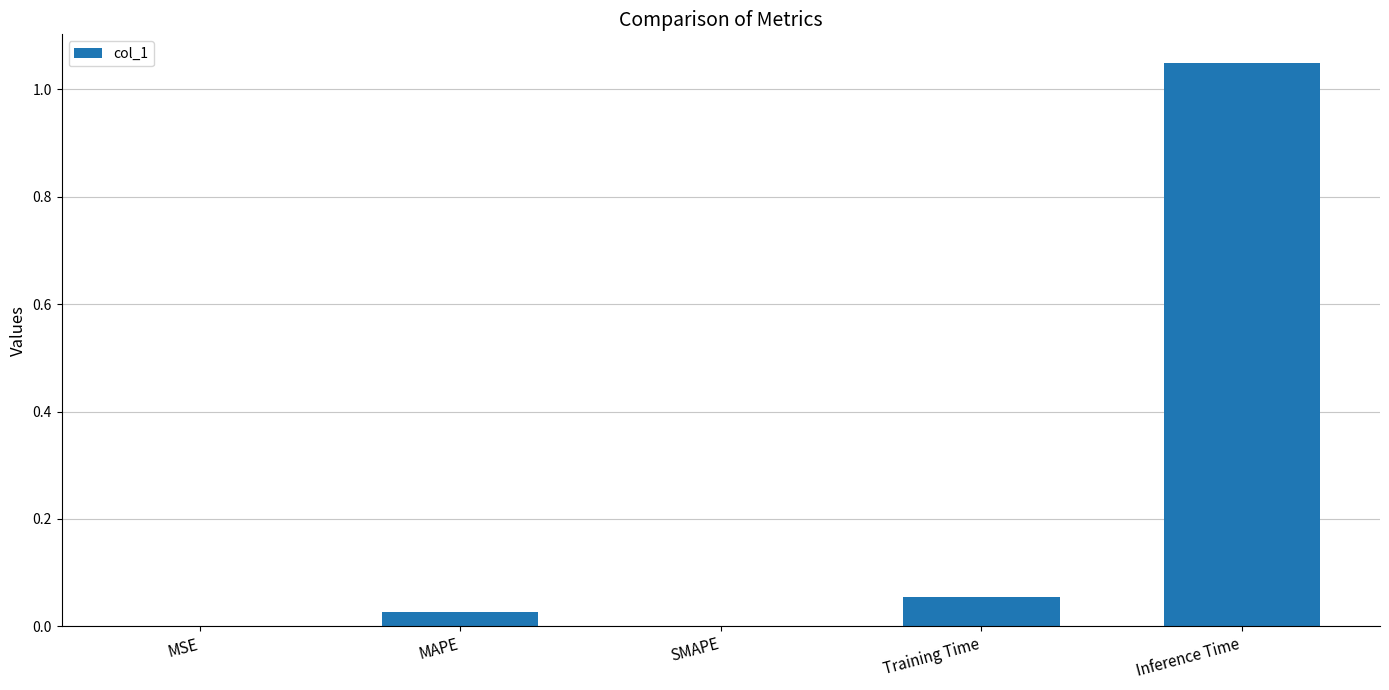

Which category has the highest value across all series?

Inference Time